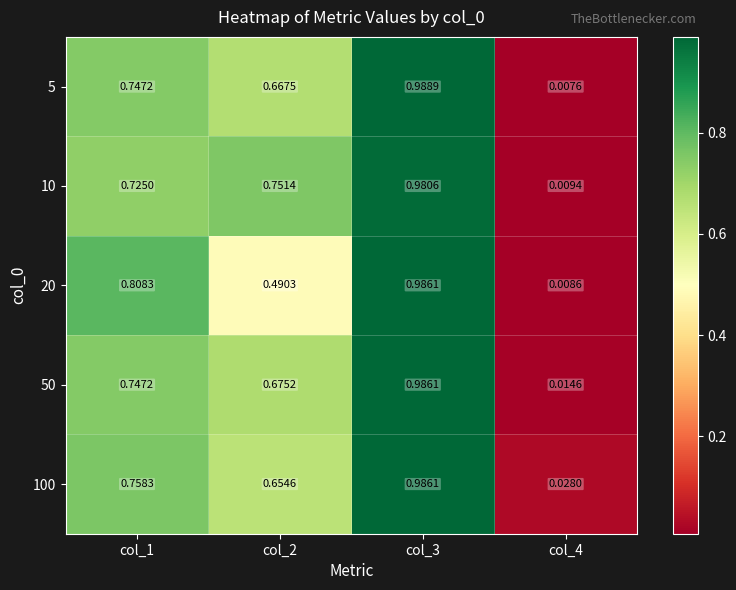

Is the value of 50 at col_3 greater than the value of 5 at col_3?

No